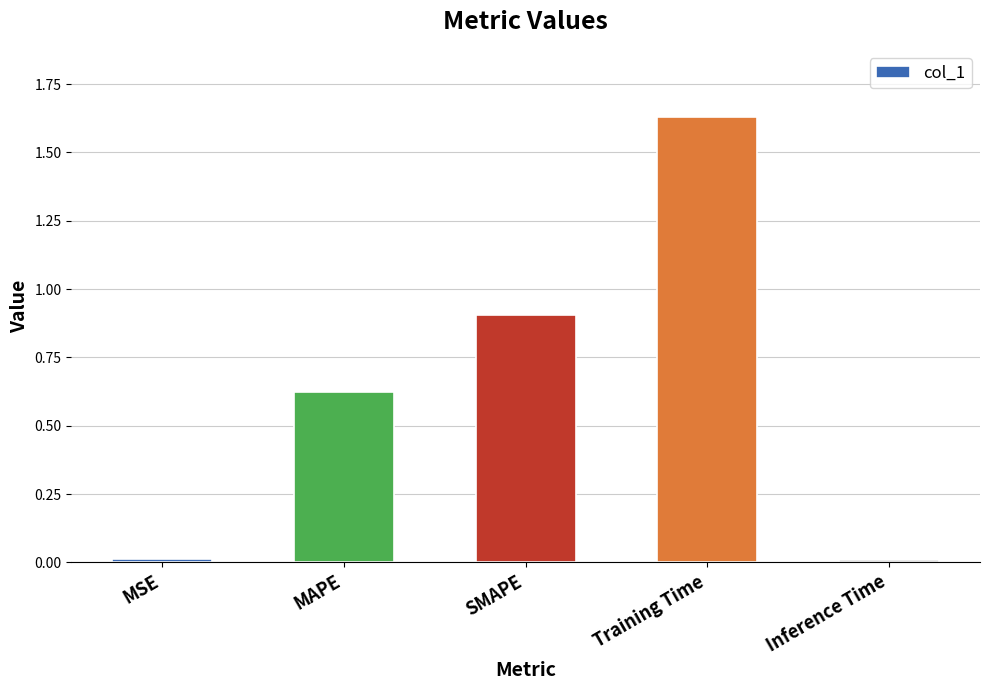

What is the change in value from SMAPE to Training Time?

+0.7